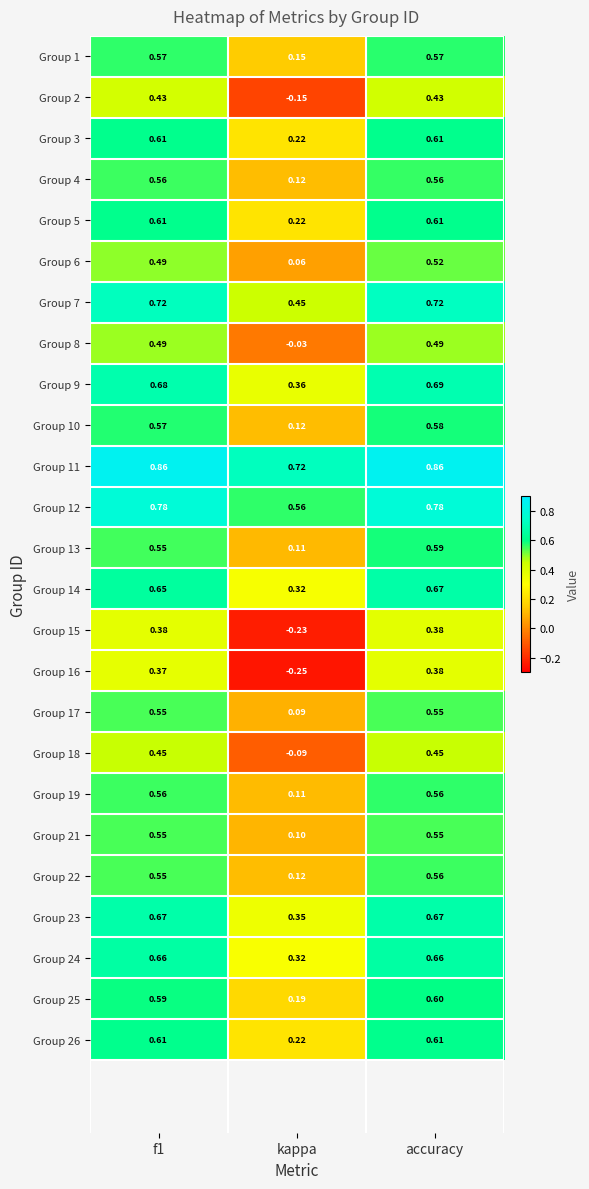

At which category does the chart reach its minimum across all series?

kappa